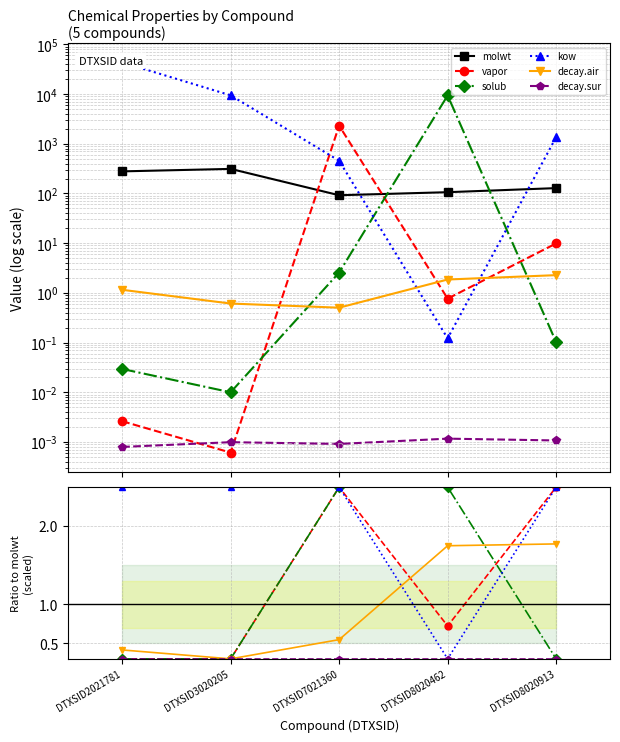

At DTXSID3020205, list the series in order from smallest to largest.

vapor, solub, decay.air, decay.sur, kow, molwt